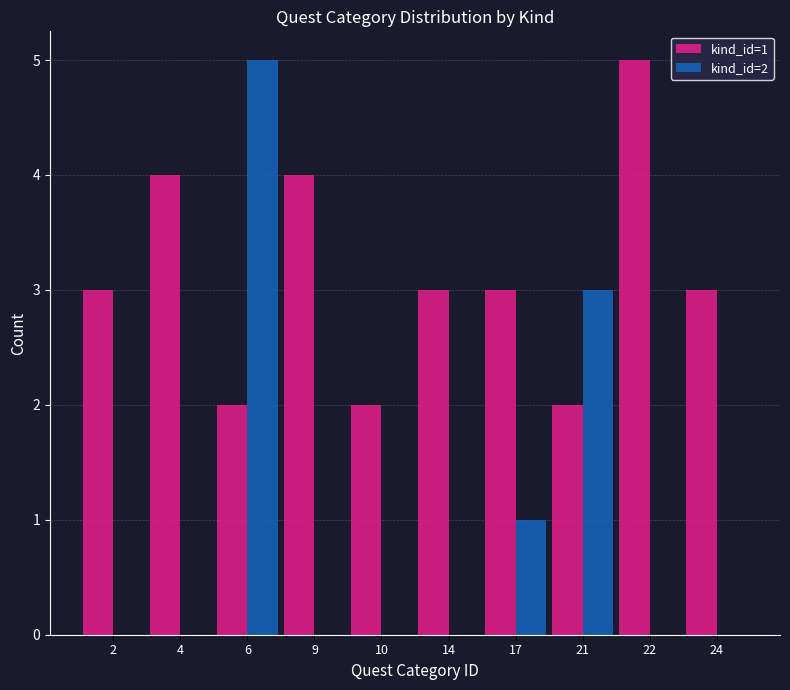

True or false: kind_id=2 has a value of 0 at 2.

True